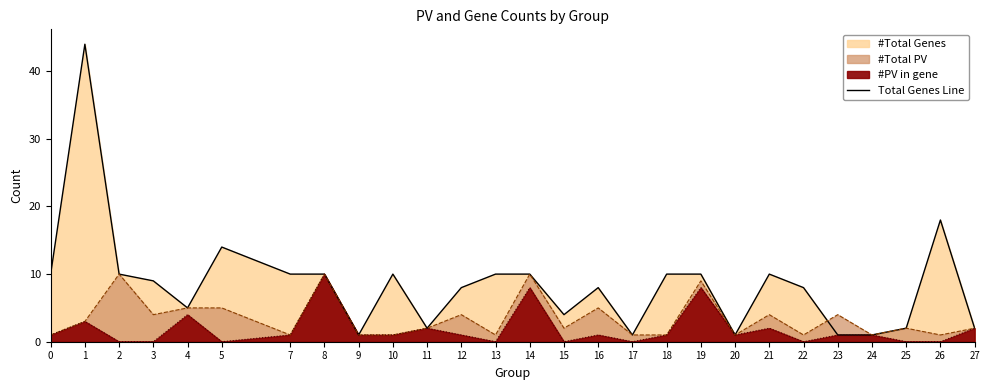

Reading right to left, extract all data points from this chart.

2	18	2	1	1	8	10	1	10	10	1	8	4	10	10	8	2	10	1	10	10	14	5	9	10	44	10